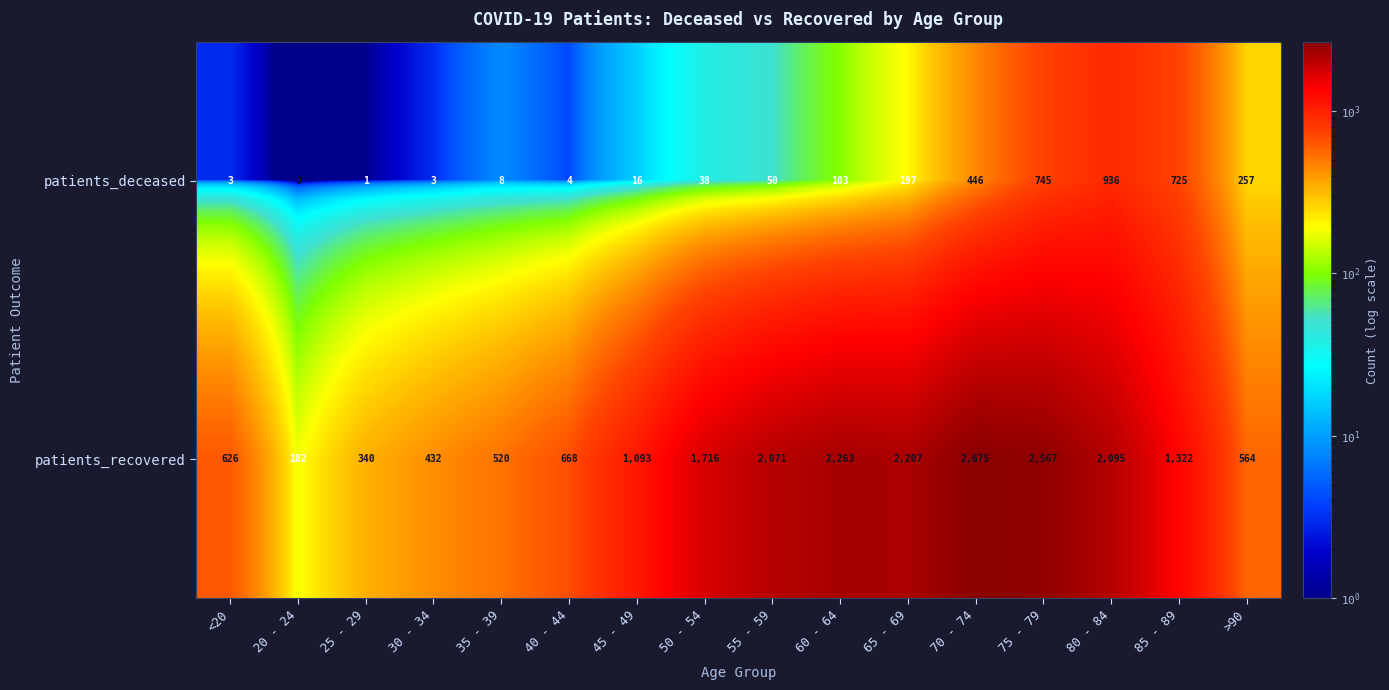

Which label corresponds to the largest value in the chart?

70 - 74